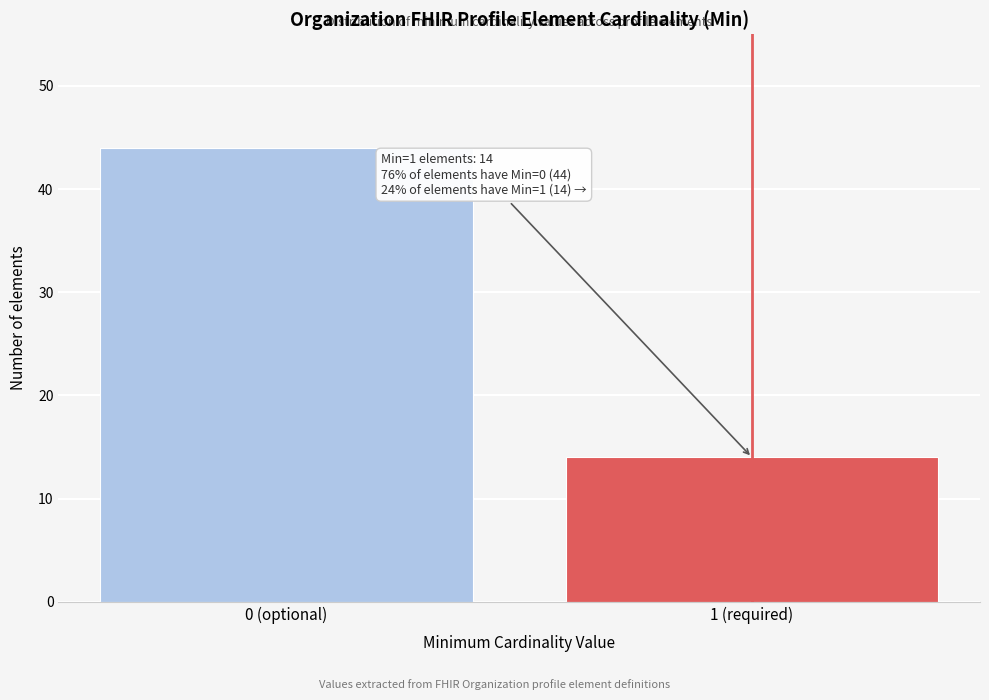

Reading left to right, transcribe all the data shown in this chart.

0 (optional)=44	1 (required)=14